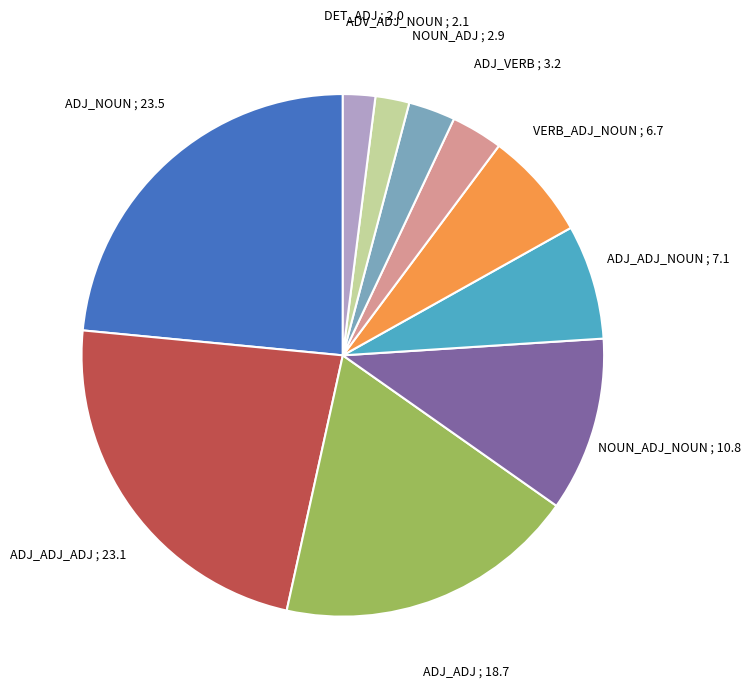

The ADJ_NOUN slice represents 35% of the pie. True or false?

False